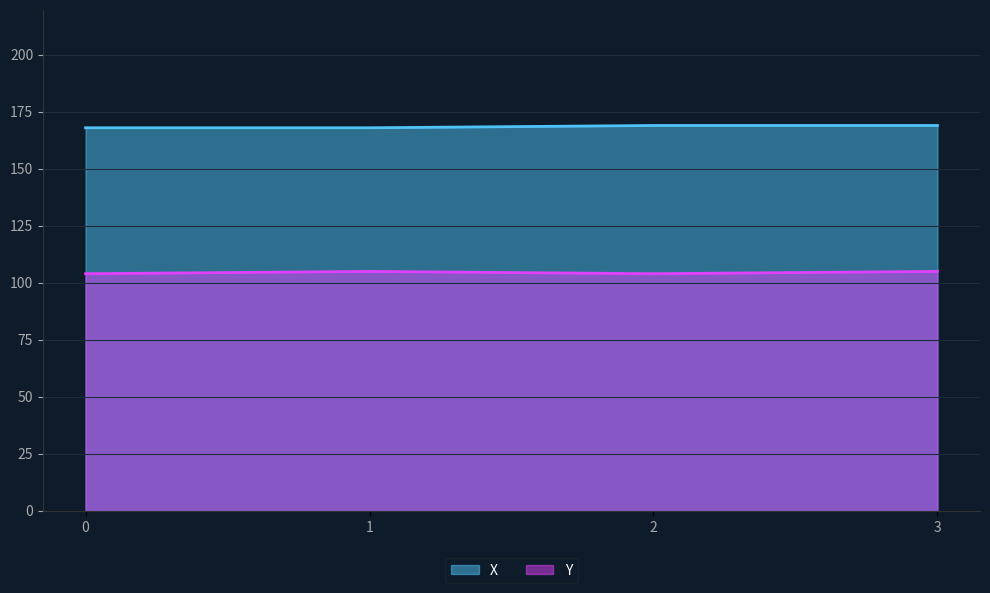

List the series in order of their peak value, highest first.

X, Y